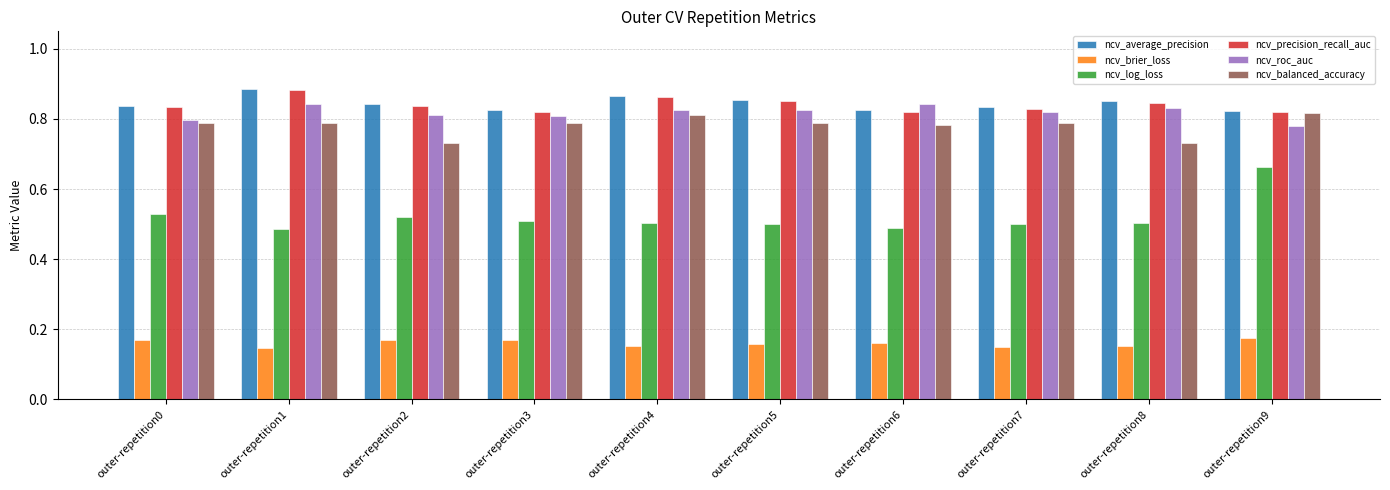

Which series has the widest spread of values?

ncv_log_loss